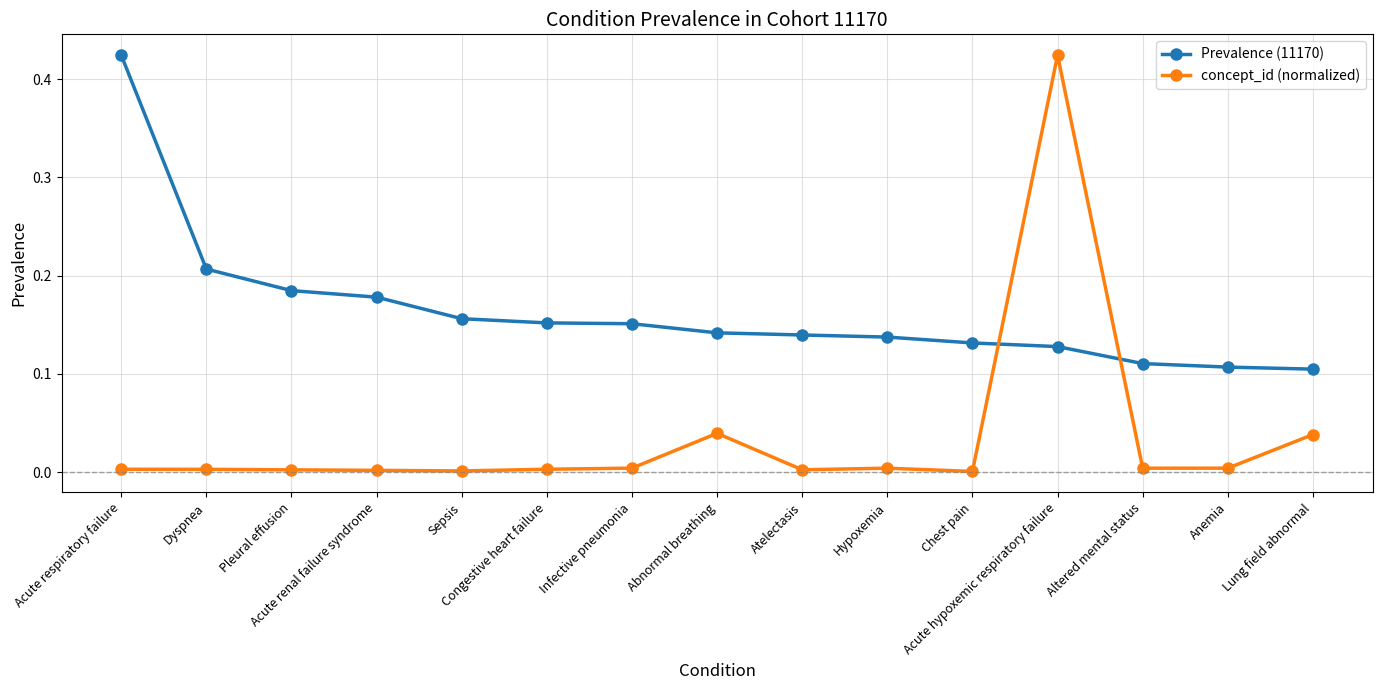

True or false: concept_id (normalized) has more than 1 interior local peaks.

True